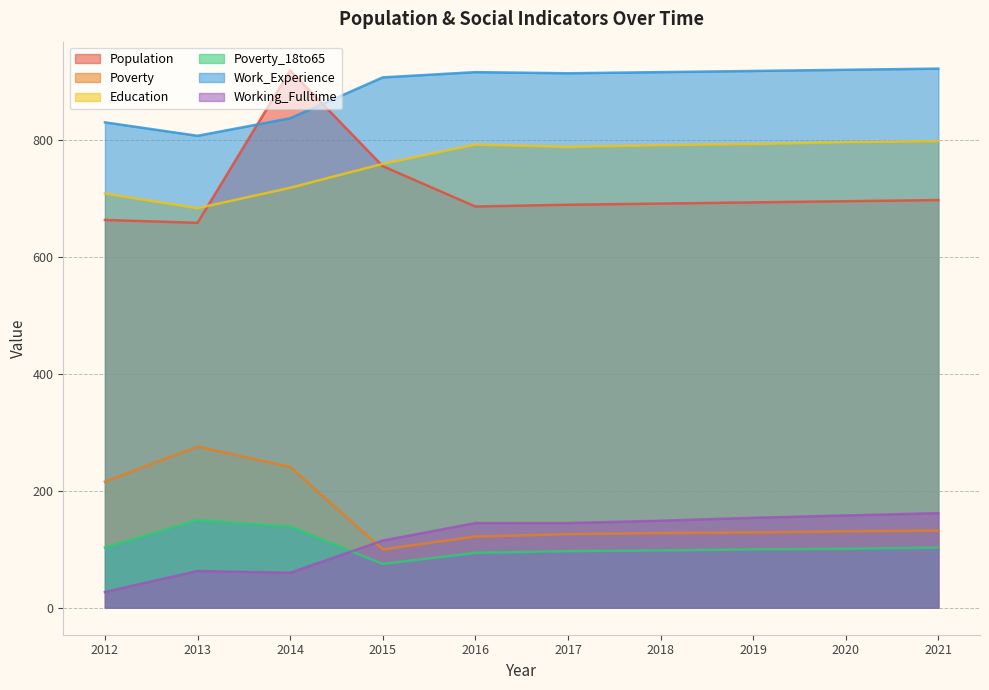

The value of Working_Fulltime at 2017 is 241. True or false?

False